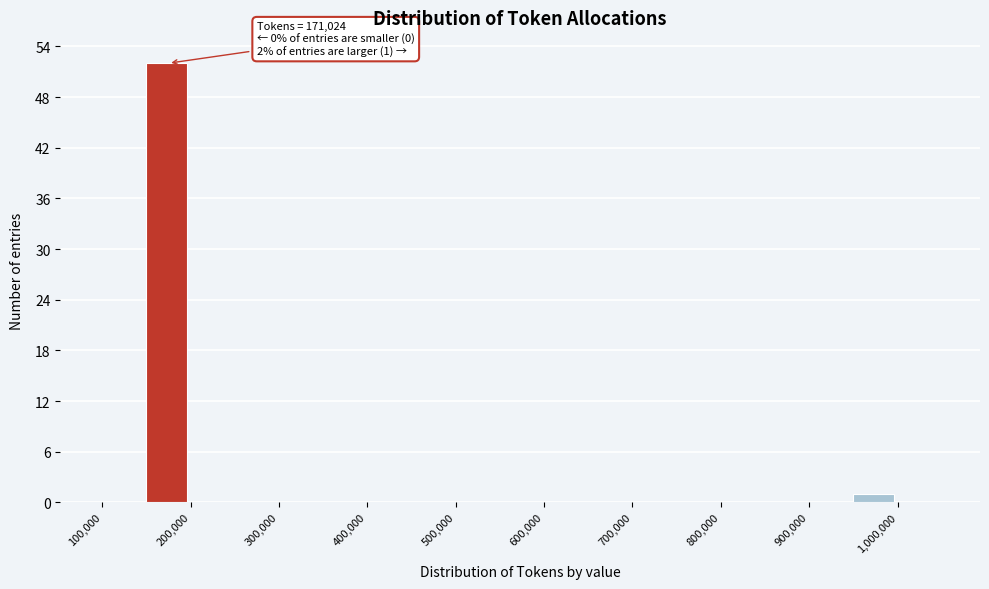

Over which range of the x-axis is the bar tallest?

150000 to 200000